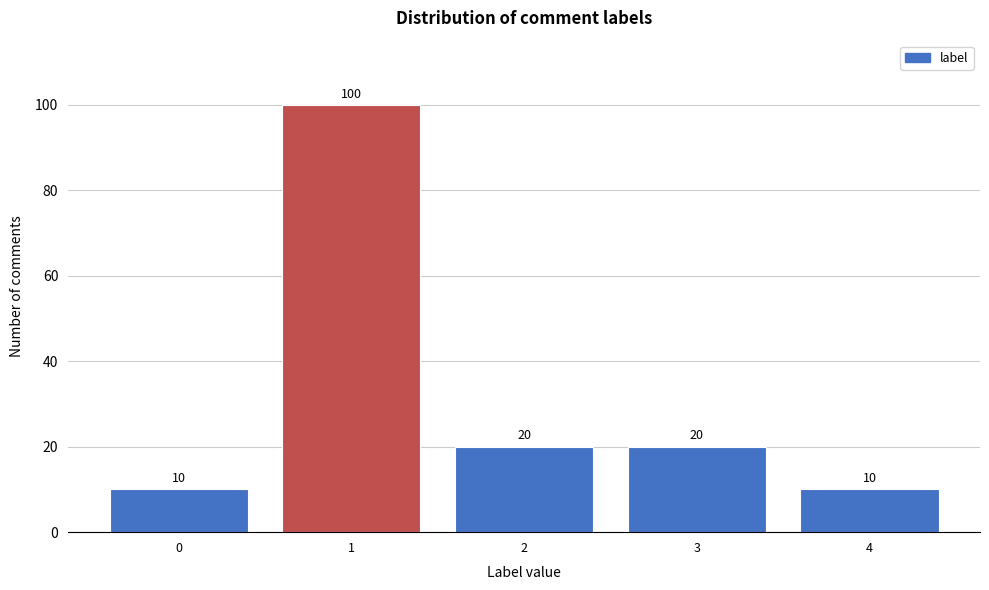

Reading left to right, what are all the values shown in this chart?

10	100	20	20	10